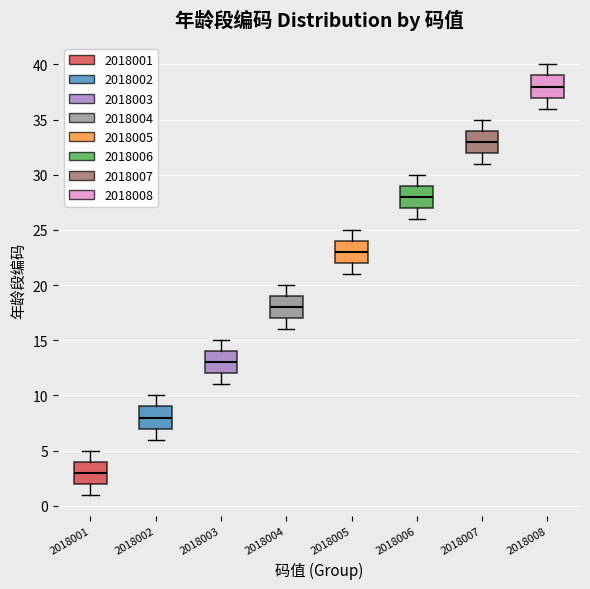

Which box's median line is the highest?

2018008